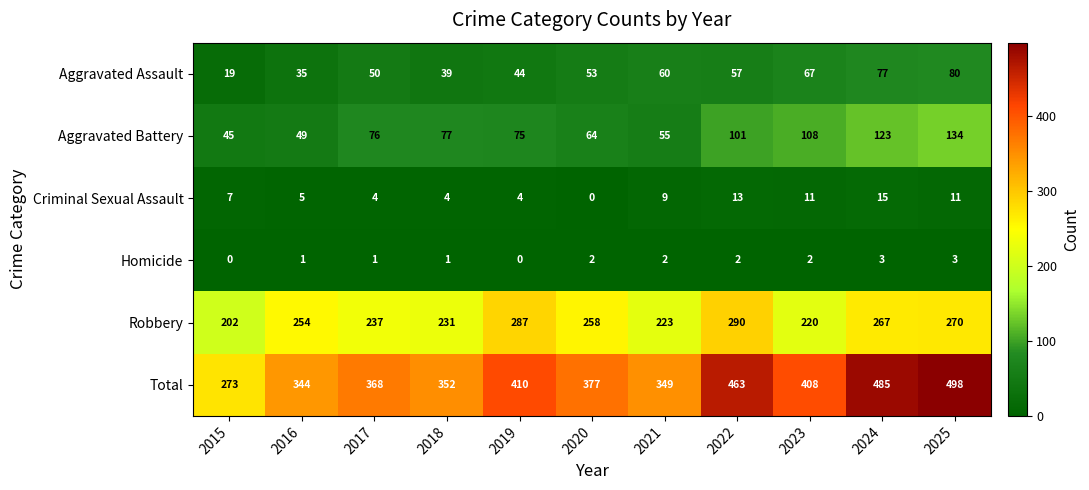

Rank the categories by Aggravated Assault value from lowest to highest.

2015, 2016, 2018, 2019, 2017, 2020, 2022, 2021, 2023, 2024, 2025